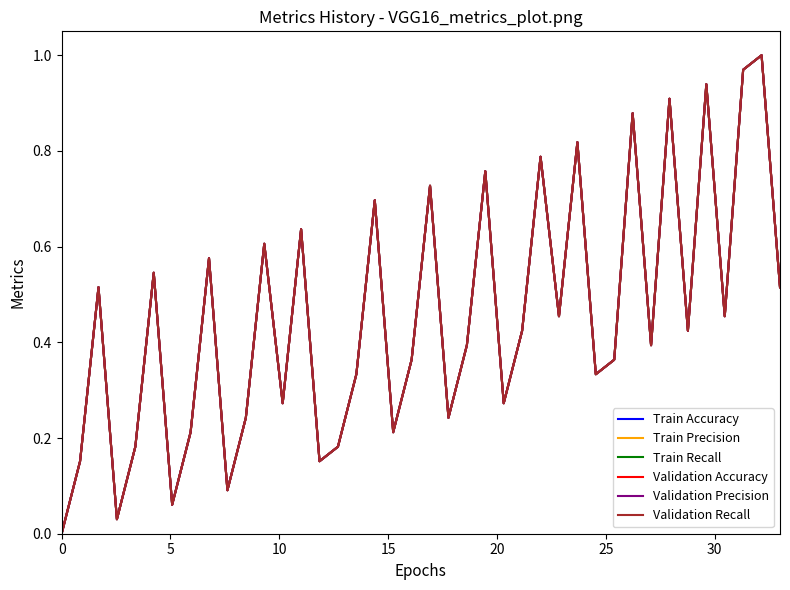

Which series has the largest total across all categories?

Train Accuracy